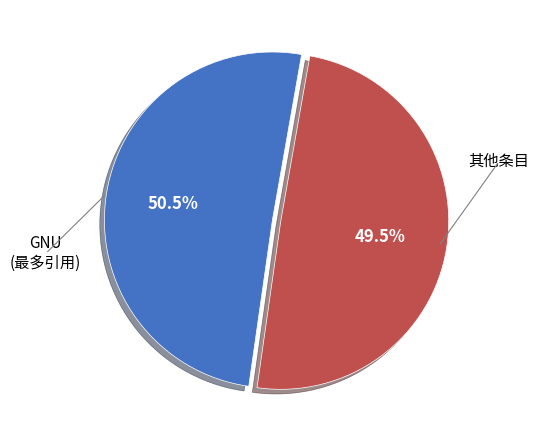

Is there a majority slice in this chart?

Yes